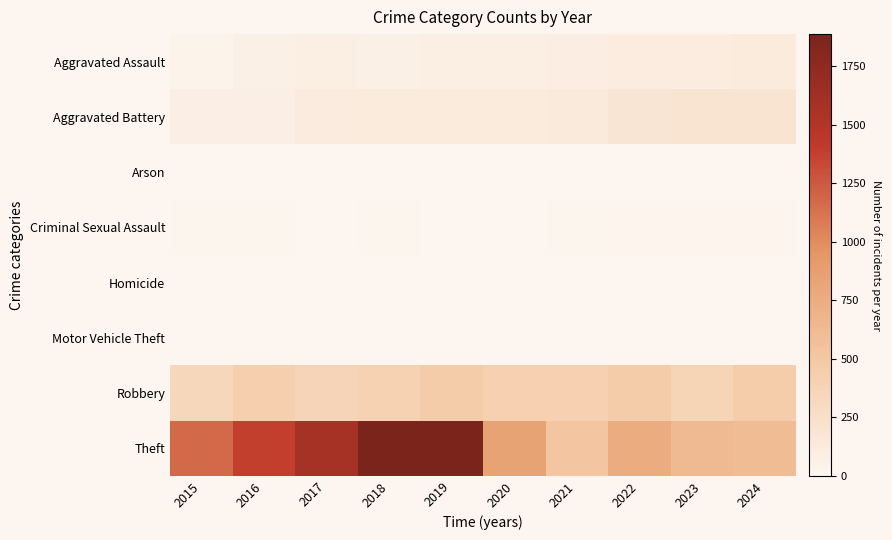

What is the spread (max minus min) of values at 2023?

630